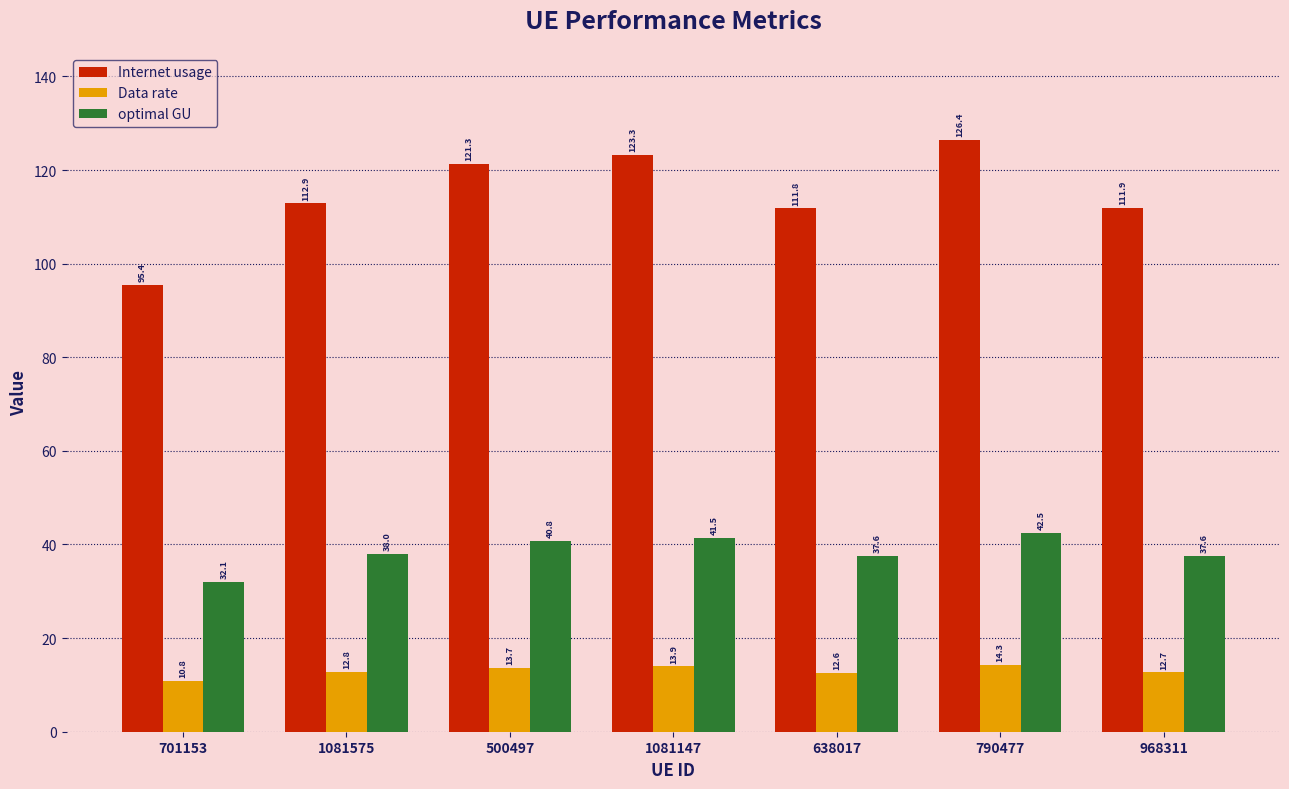

What is the difference between the maximum and minimum values in the optimal GU series?

10.4